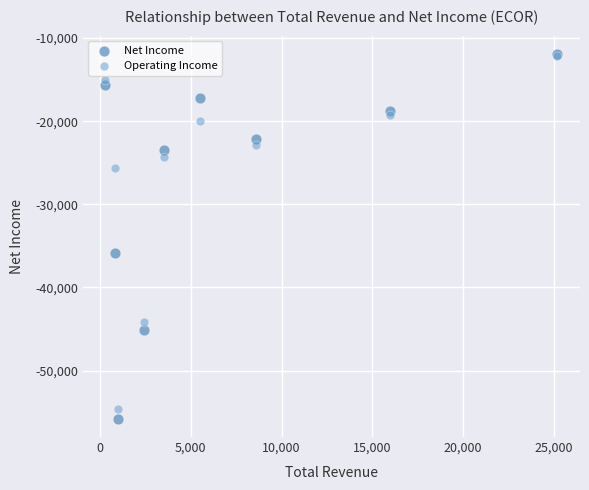

In the Net Income series, what Y value is closest to -33850?

-35800